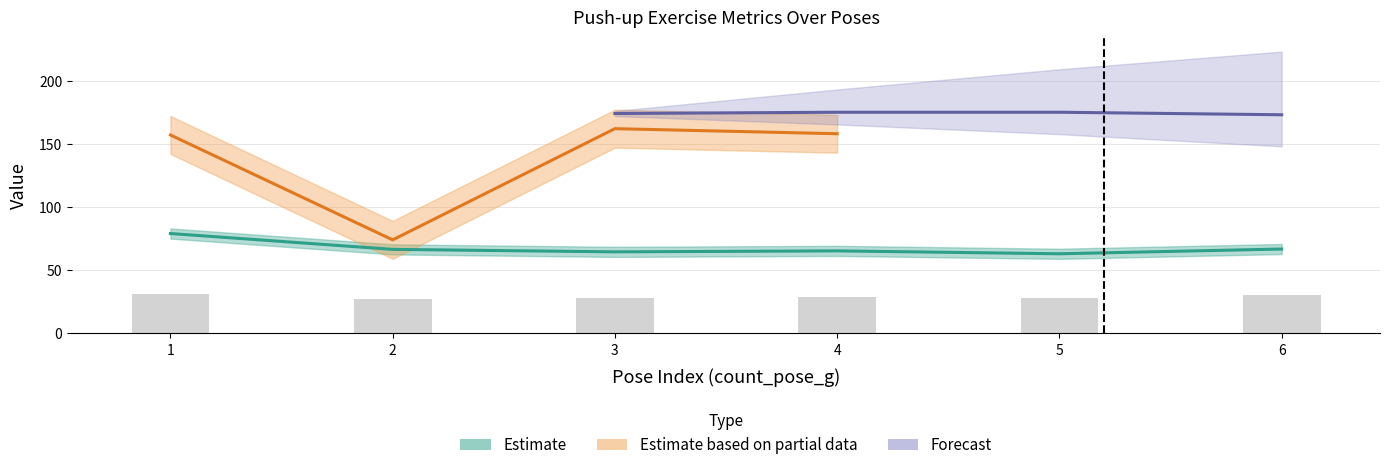

Reading right to left, what are all the values shown in this chart?

6=30	5=28	4=29	3=28	2=27	1=31